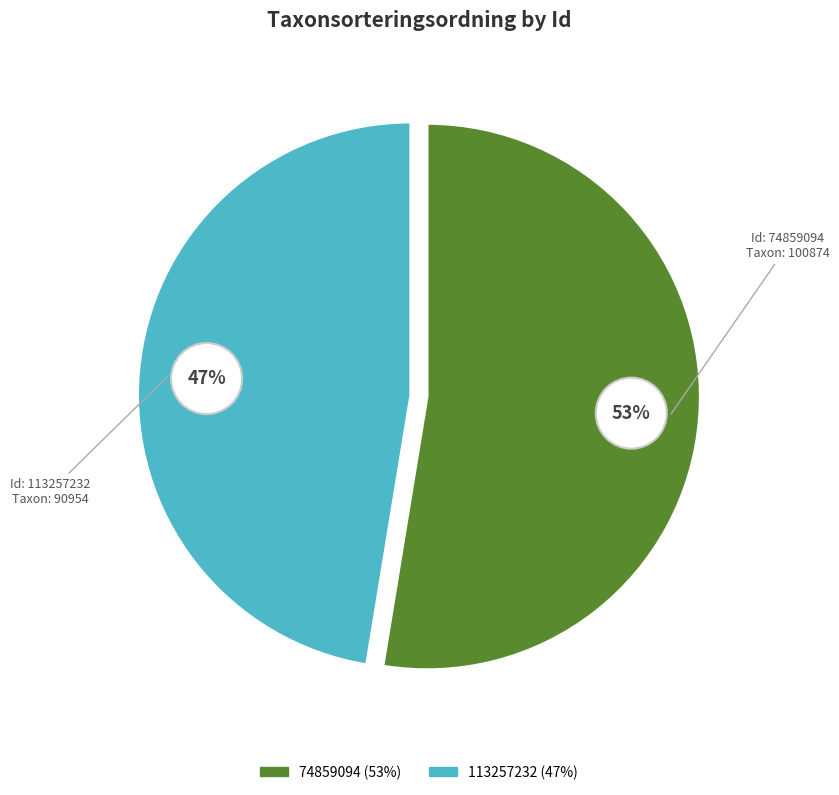

Is 113257232 the majority of the pie?

No